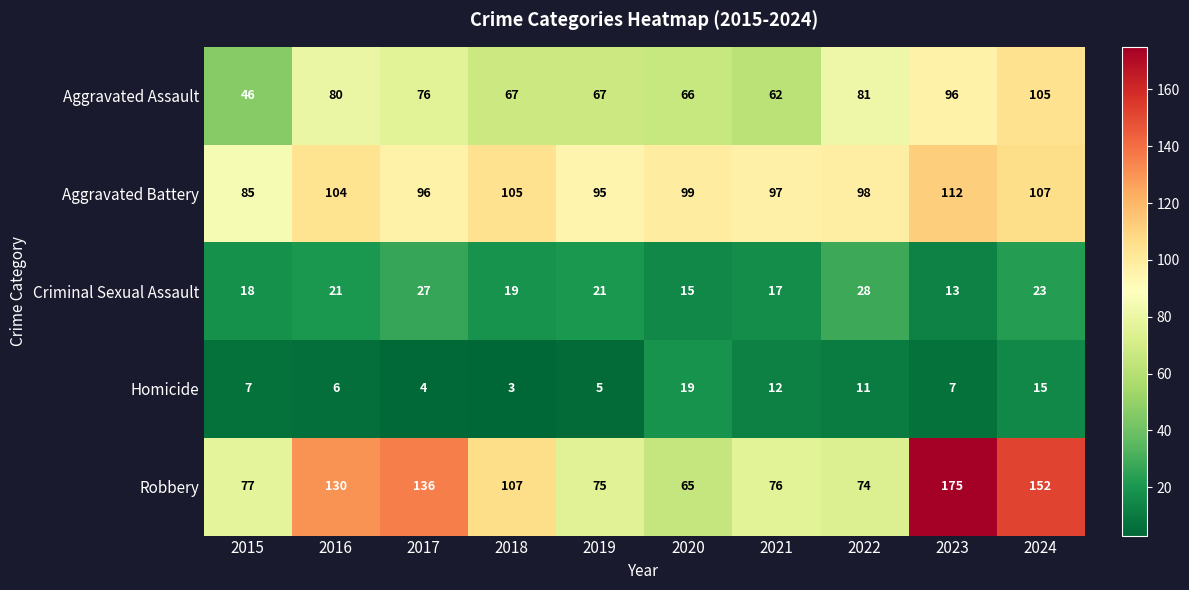

What is the spread (max minus min) of values at 2015?

78